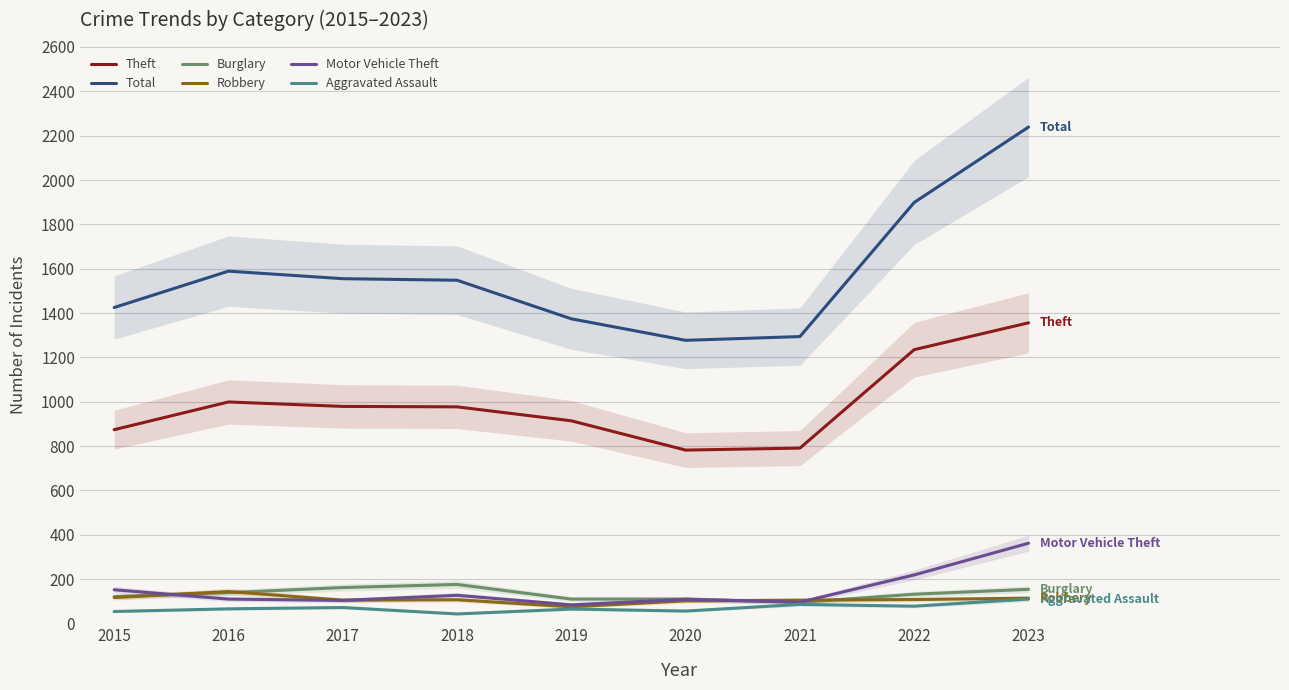

True or false: Robbery and Aggravated Assault cross at least once.

False